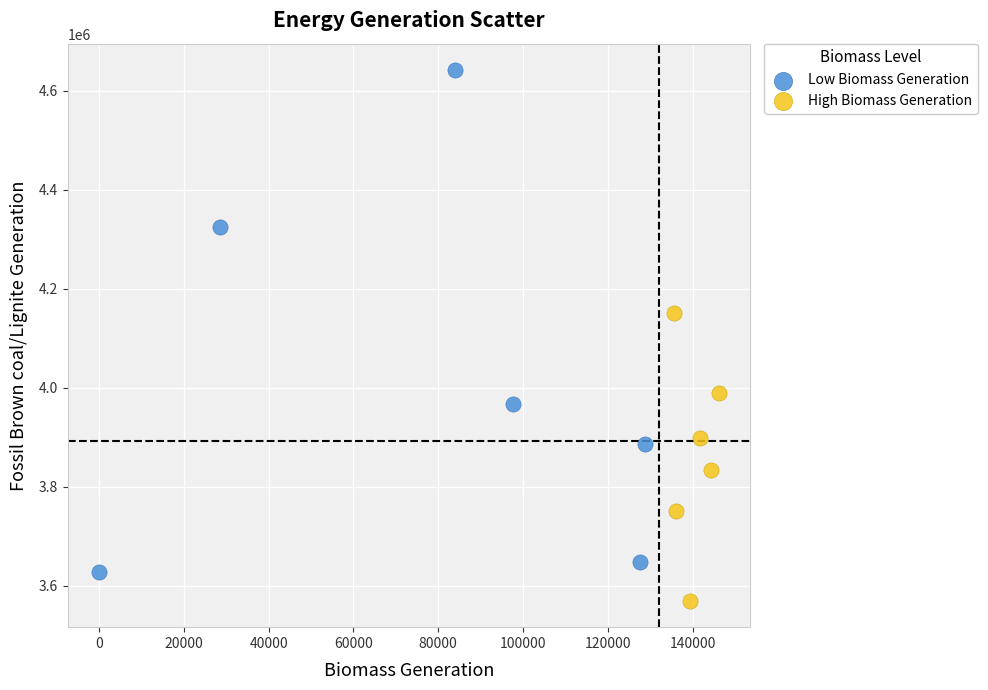

What are all the series names shown in the legend?

Low Biomass Generation, High Biomass Generation